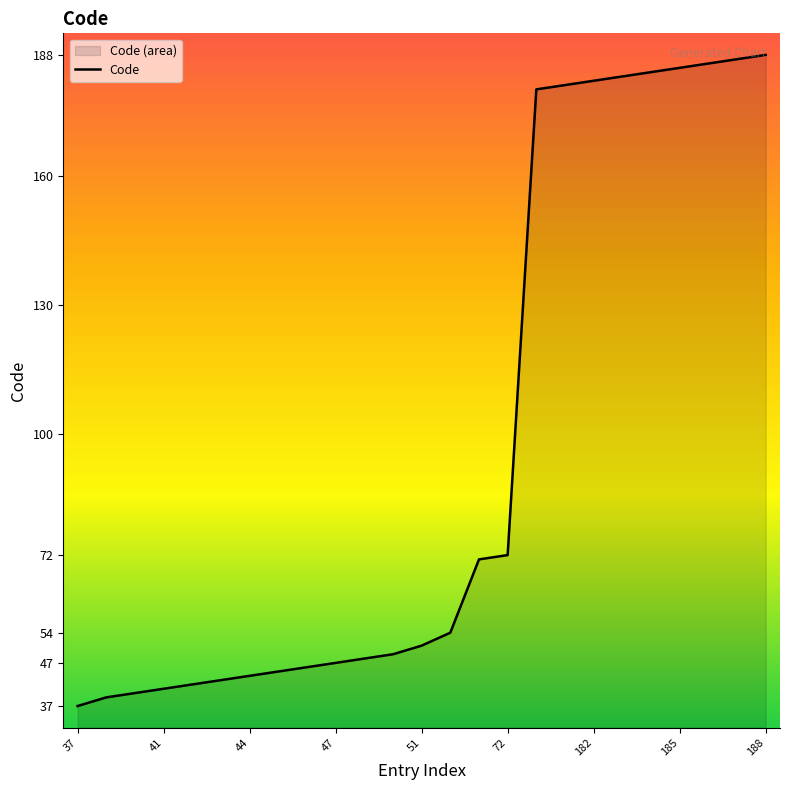

Approximately how many times larger is the value at 17 compared to 11?

3.7